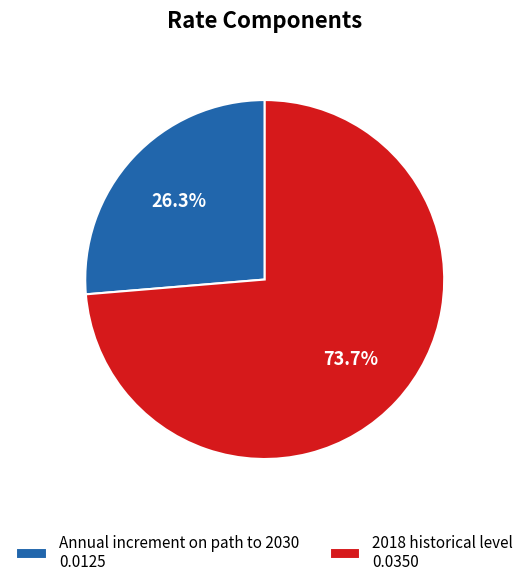

True or false: 2018 historical level accounts for 83% of the total.

False